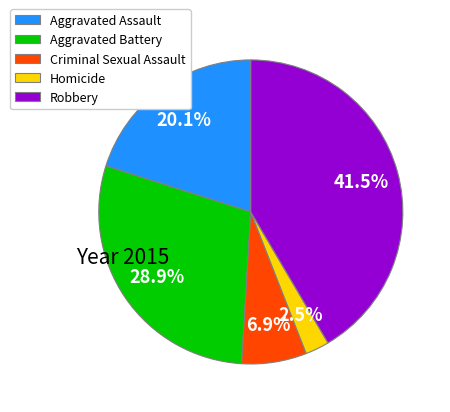

Is there a majority slice in this chart?

No